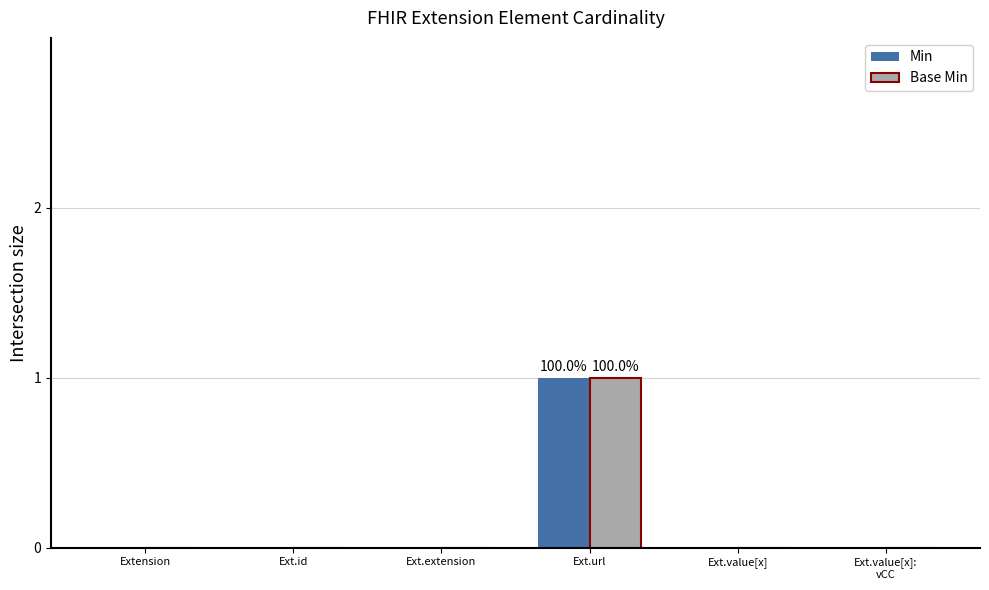

Is it true that Min equals -1 at Extension?

False